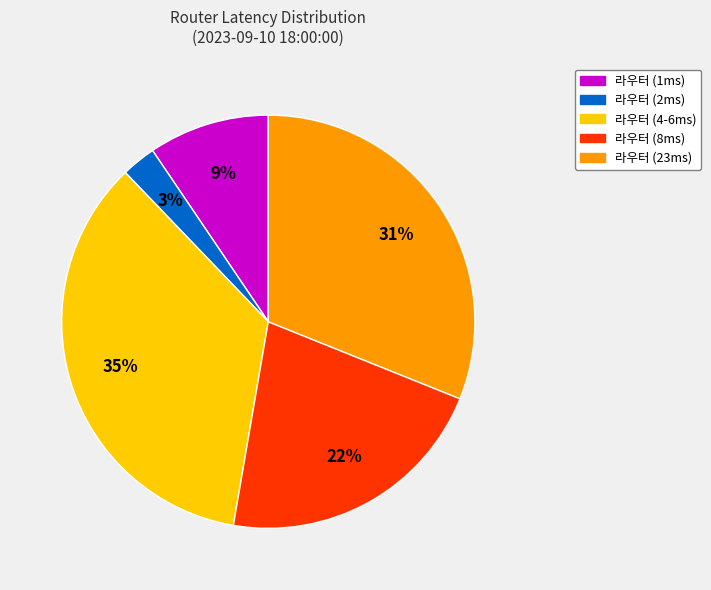

To the nearest percent, what is the average slice percentage?

20%